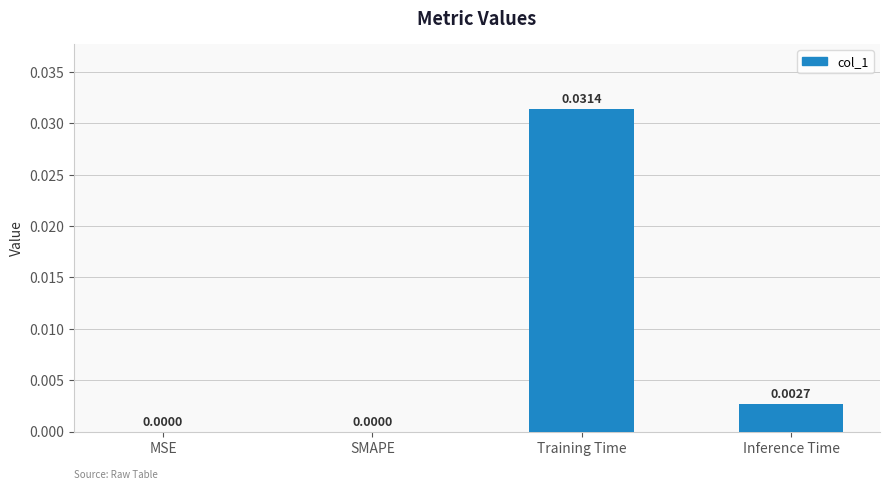

Between MSE and Inference Time, which is larger?

Inference Time